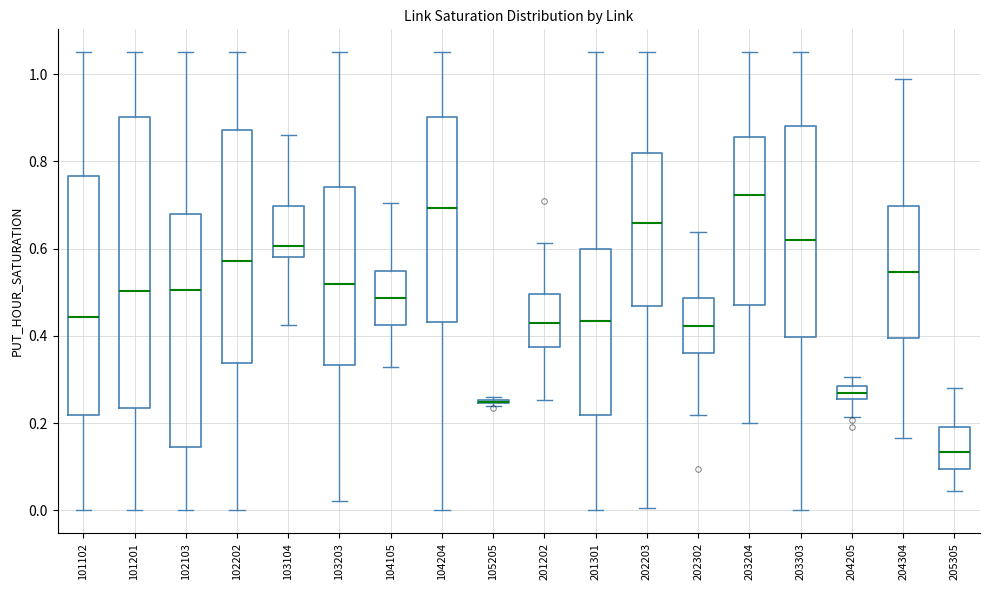

Where does the lower whisker of the box at x = 104204 end on the y-axis? The values are not printed on the chart, so give them approximately, as read against the axis.

0.00